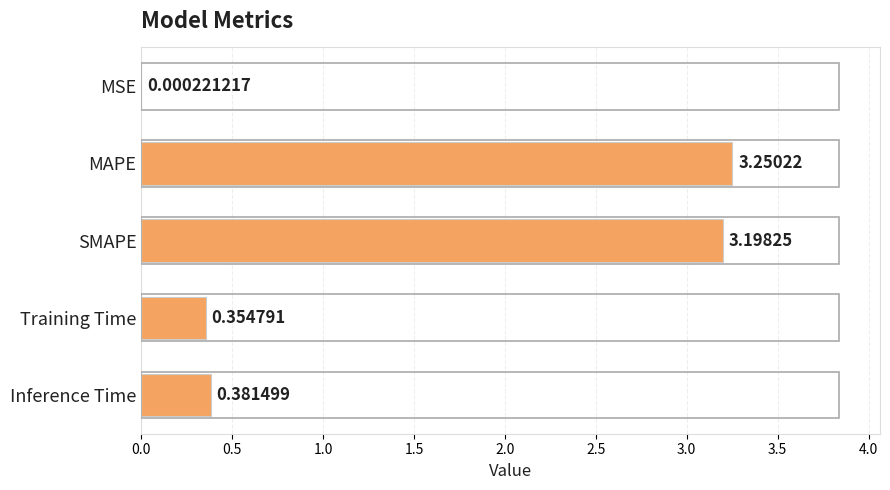

Are the bars grouped side by side (vs. stacked)?

No